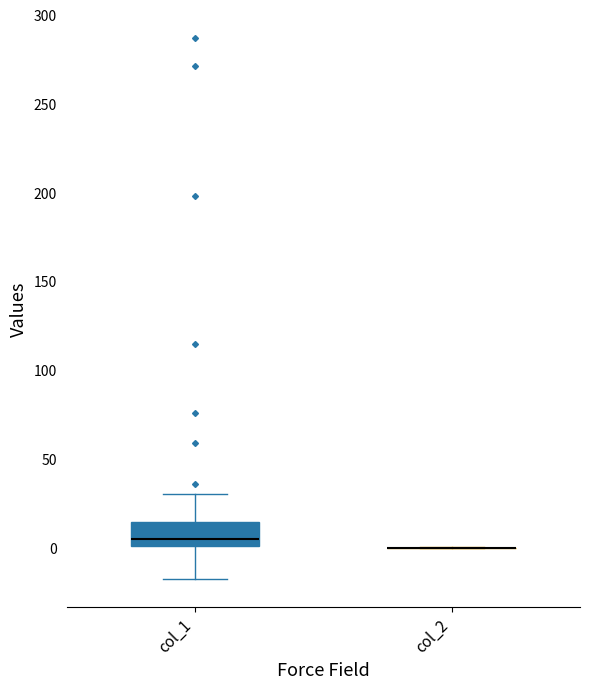

Reading left to right, read every box against the y-axis: the position of its median line, the range the box covers, and the ends of its whiskers. The values are not printed on the chart, so give them approximately, as read against the axis.

col_1: median 5, box 0 to 15, whiskers -20 to 30
col_2: box collapsed to a line at 0, whiskers 0 to 0